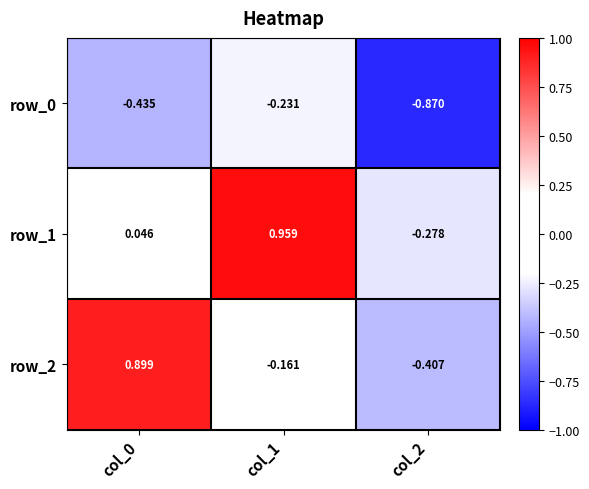

How many data points in row_2 are less than 0?

2